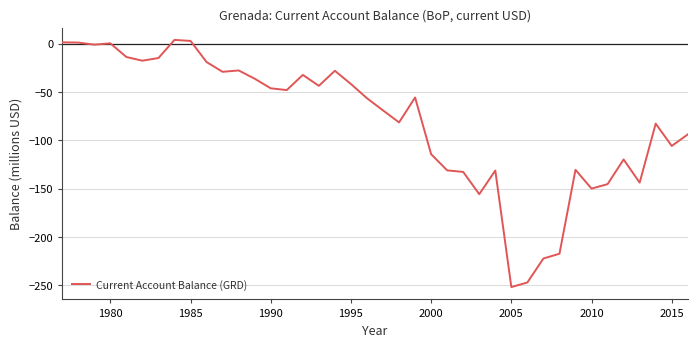

What is the average value?

-80.7